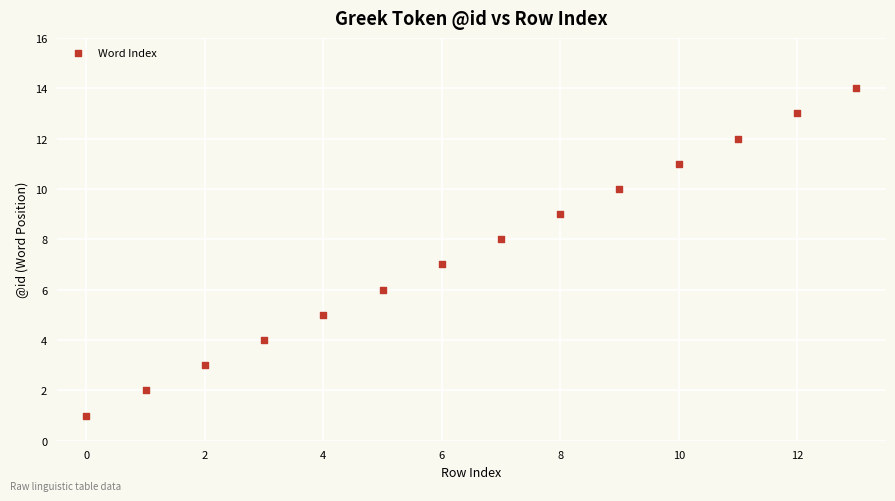

What is the range of Y values (max minus min)?

13